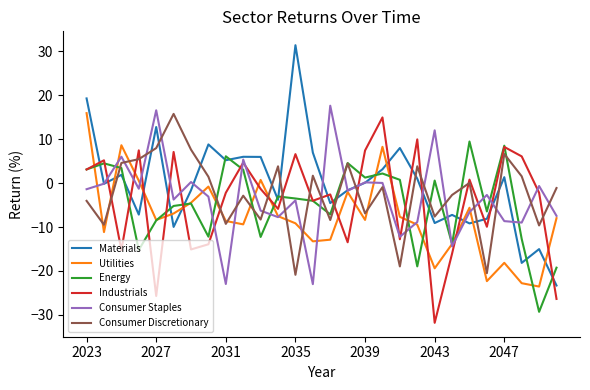

What is the average value of the Energy series?

-4.6